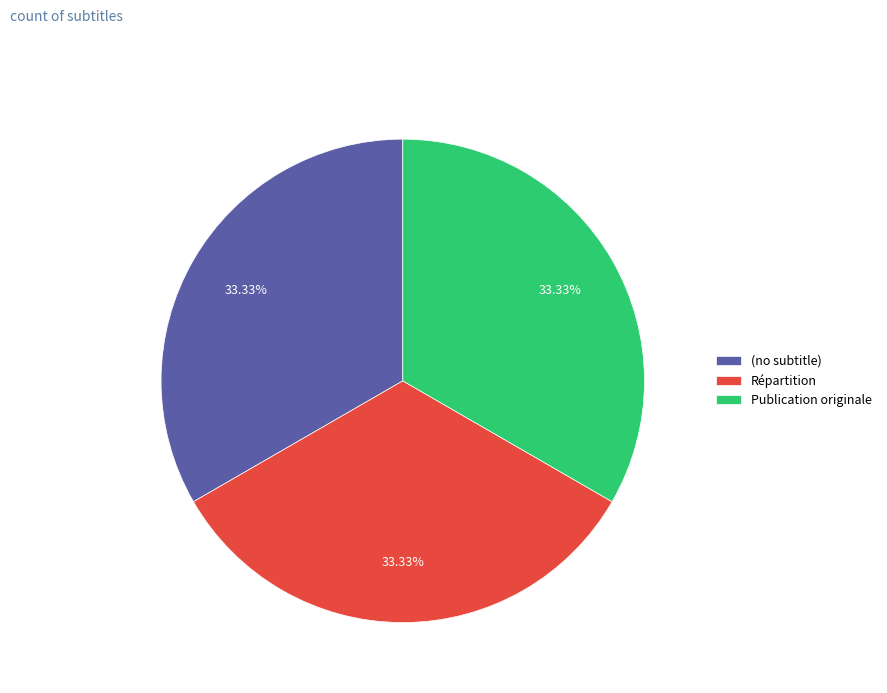

How many segments does this pie chart have?

3